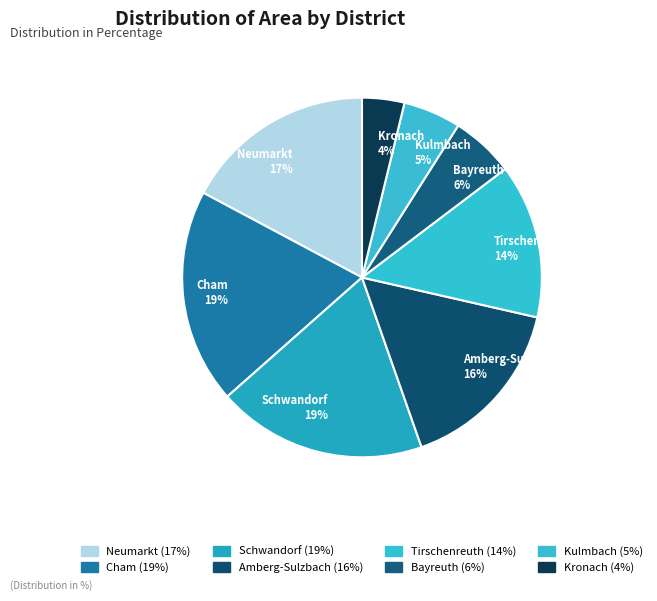

Does any single category account for the majority?

No